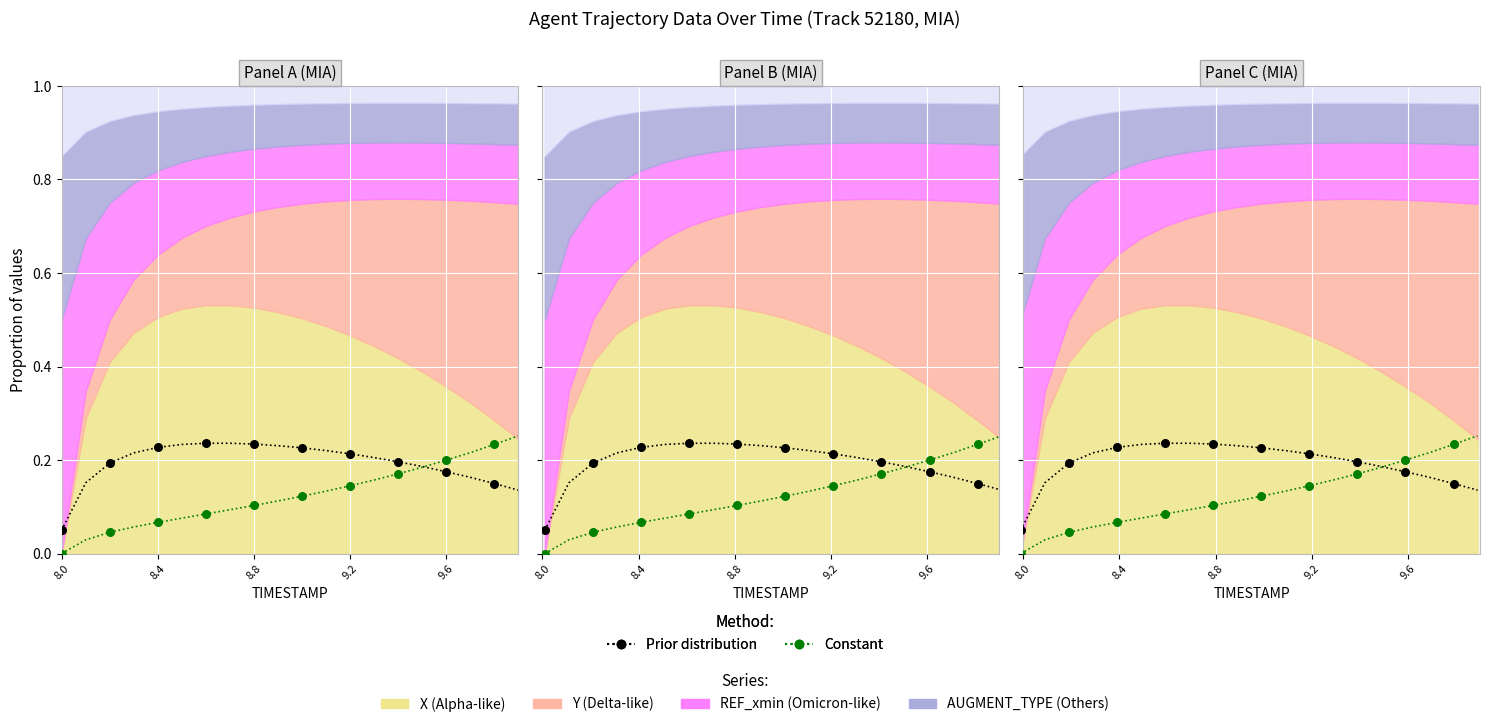

Which series has the largest Y range (max minus min)?

Constant